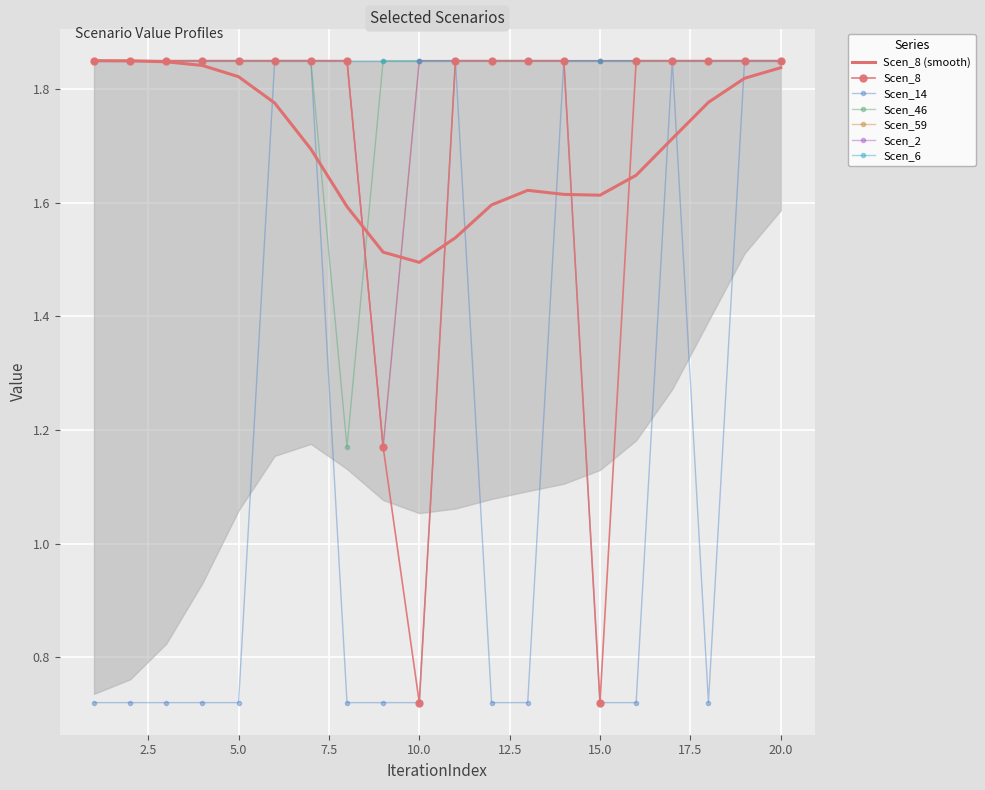

What is the value of the Scen_2 point at the 20th from the left?

1.8